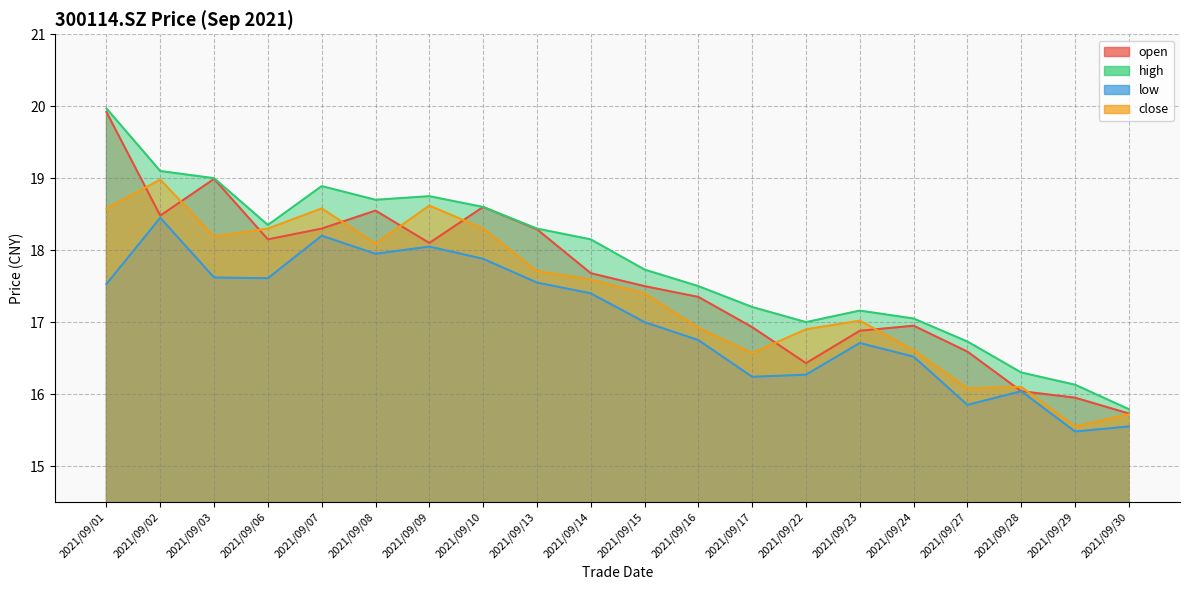

What is the difference between the maximum and minimum values in the low series?

3.0